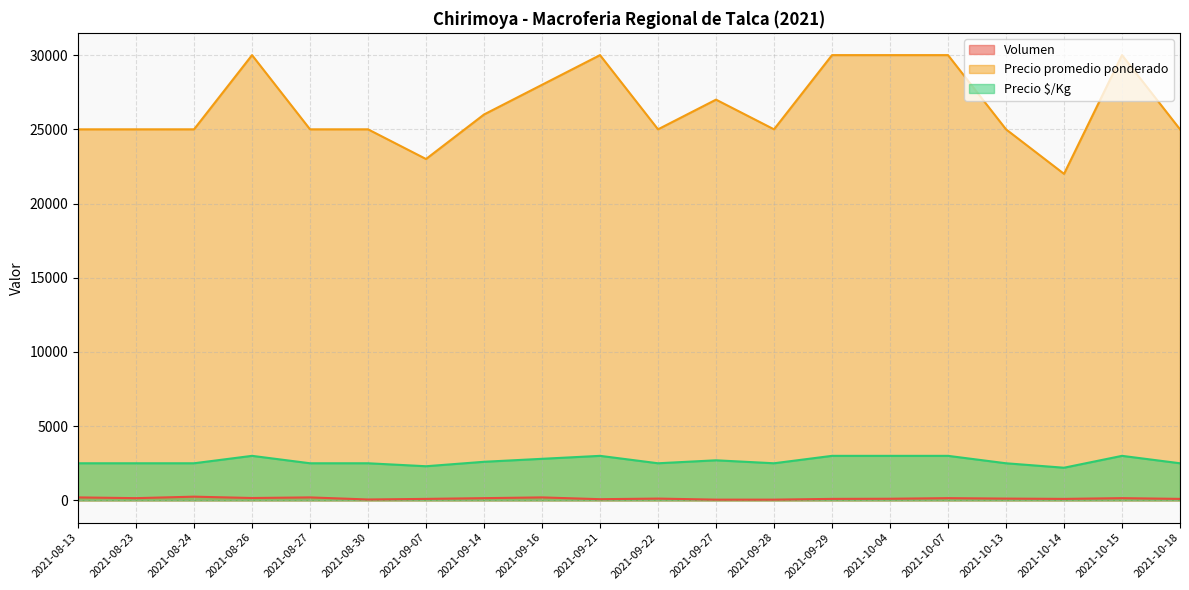

What is the smallest value displayed?

50